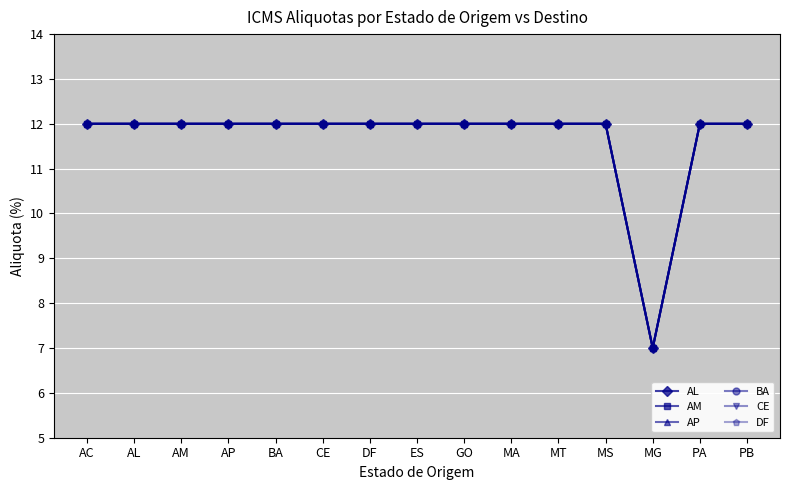

List the labels in order of AM value, largest first.

AC, AL, AM, AP, BA, CE, DF, ES, GO, MA, MT, MS, PA, PB, MG